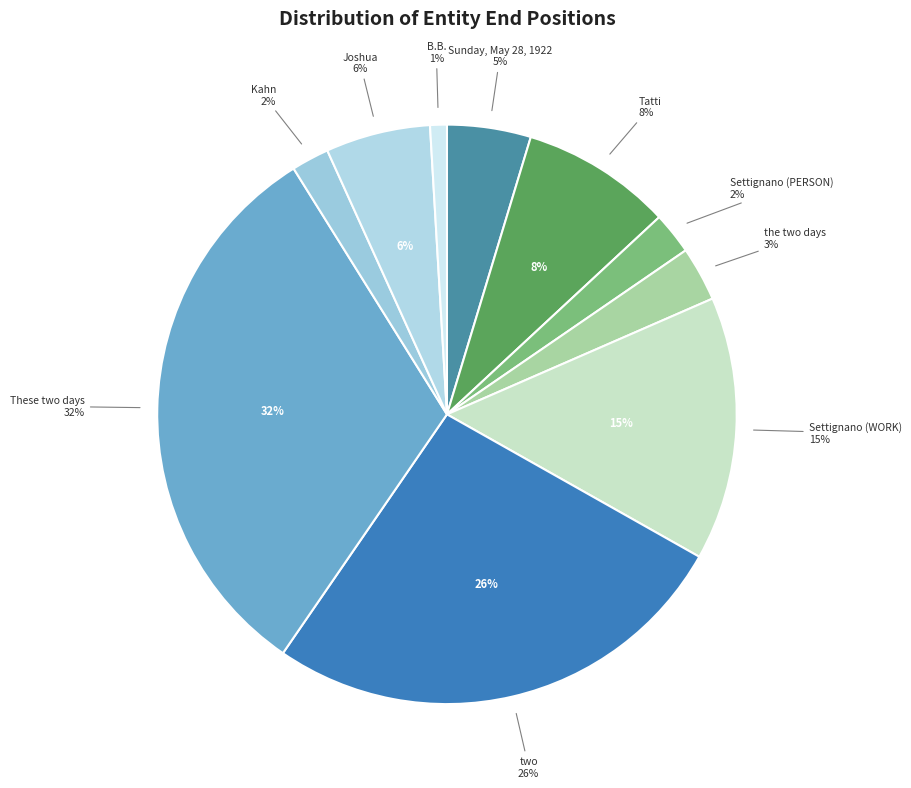

What percentage is the Tatti slice, to the nearest percent?

8%